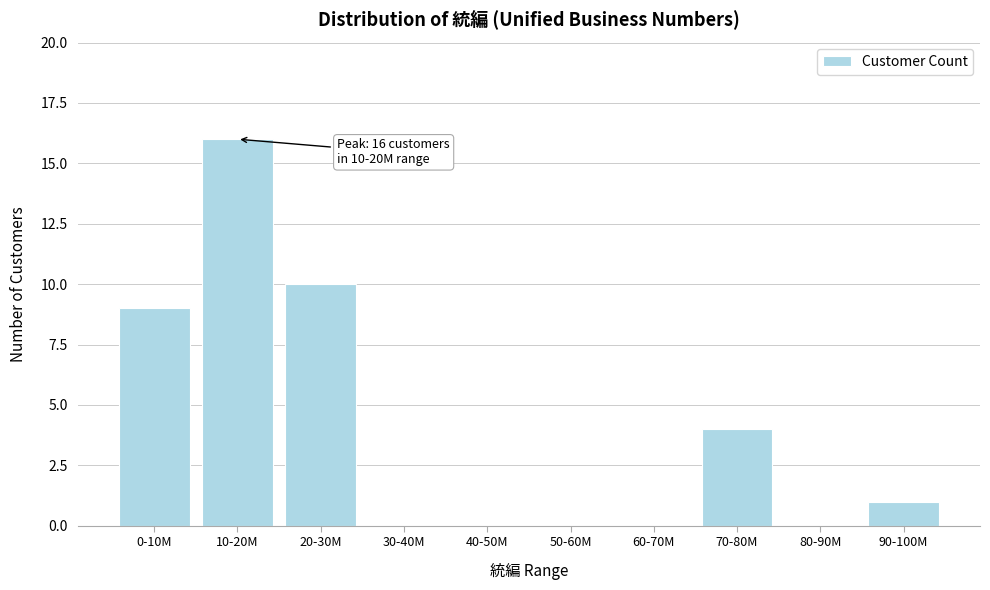

Reading left to right, transcribe all the data shown in this chart.

0-10M=9	10-20M=16	20-30M=10	30-40M=0	40-50M=0	50-60M=0	60-70M=0	70-80M=4	80-90M=0	90-100M=1